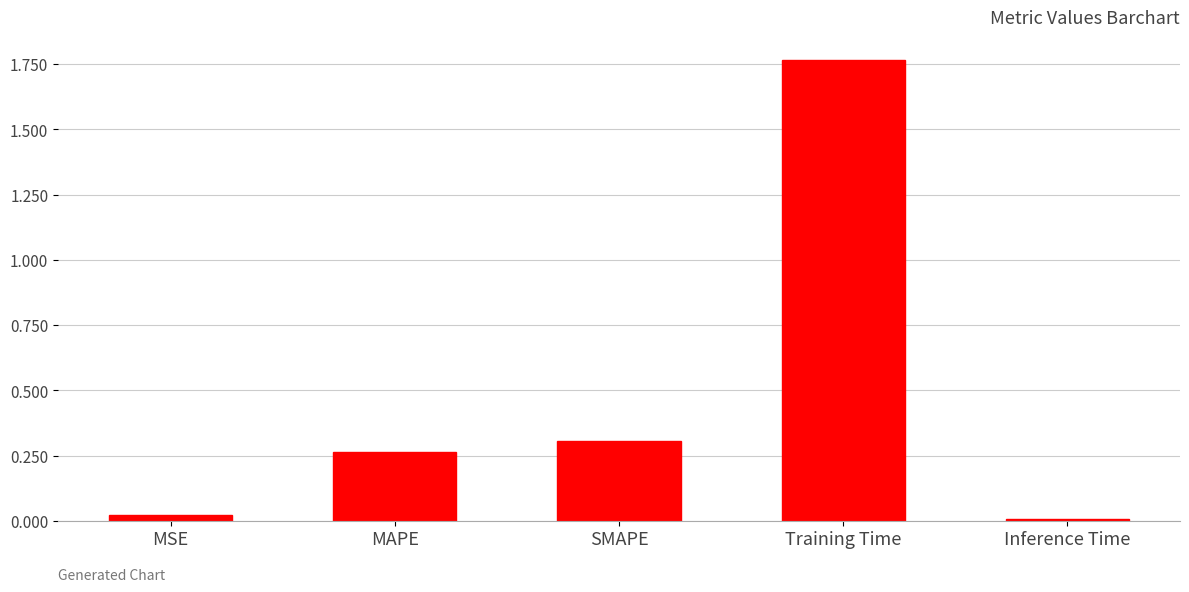

How many bars are there in total?

5